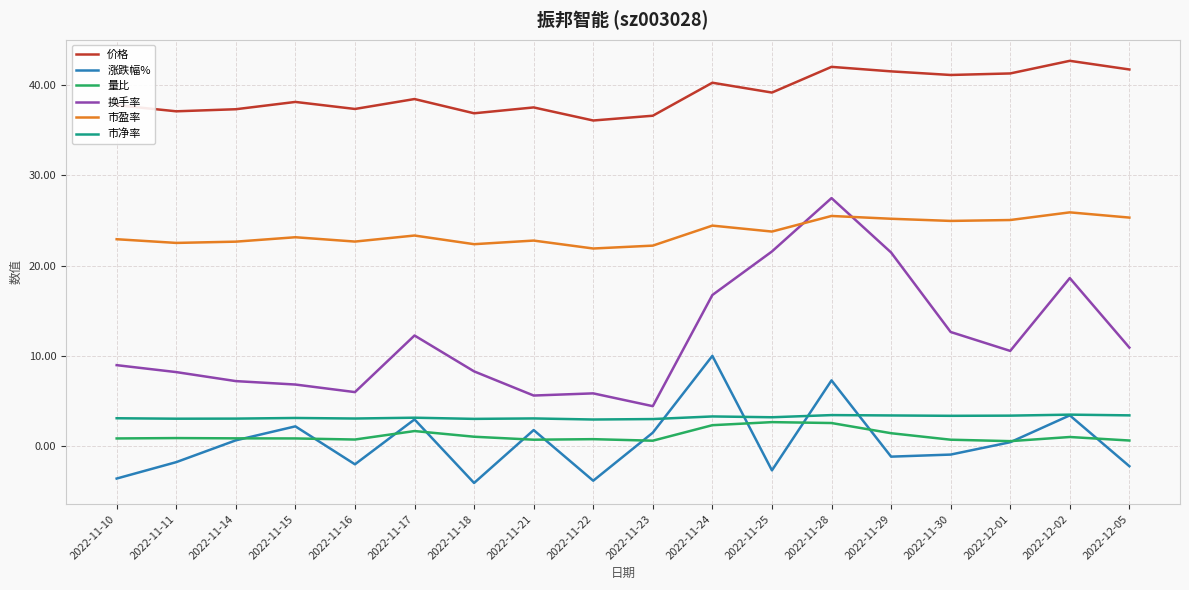

Is the value of 市净率 at 2022-11-15 greater than the value of 量比 at 2022-11-10?

Yes